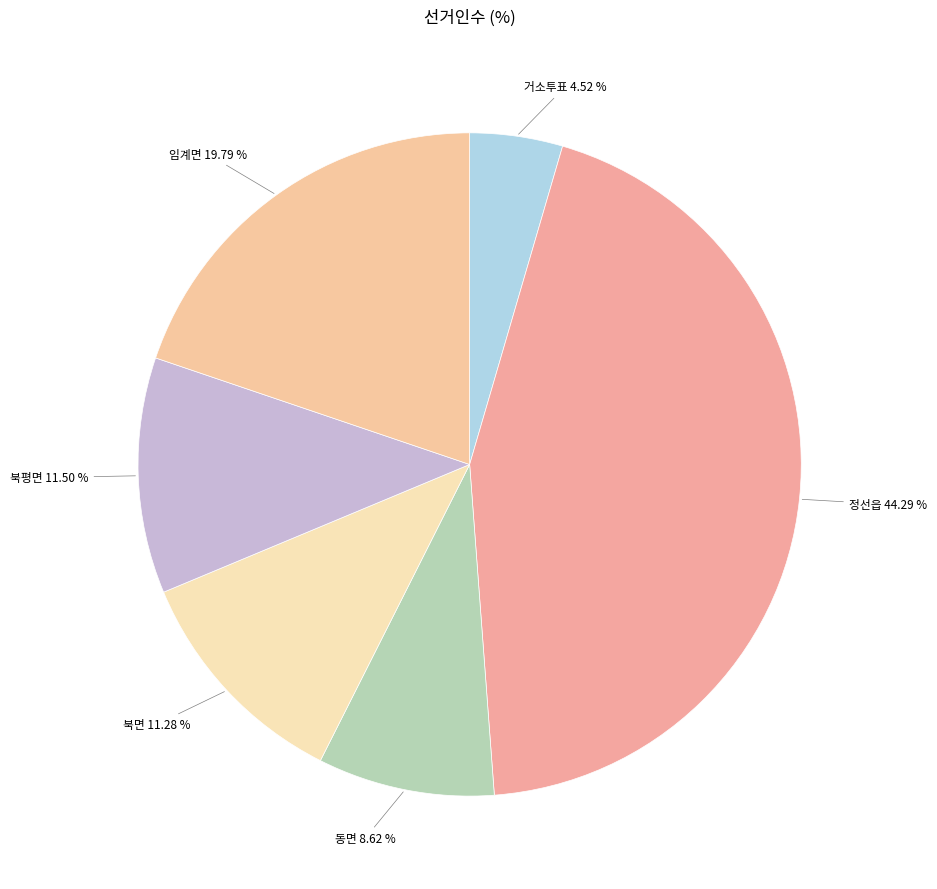

How many segments does this pie chart have?

6